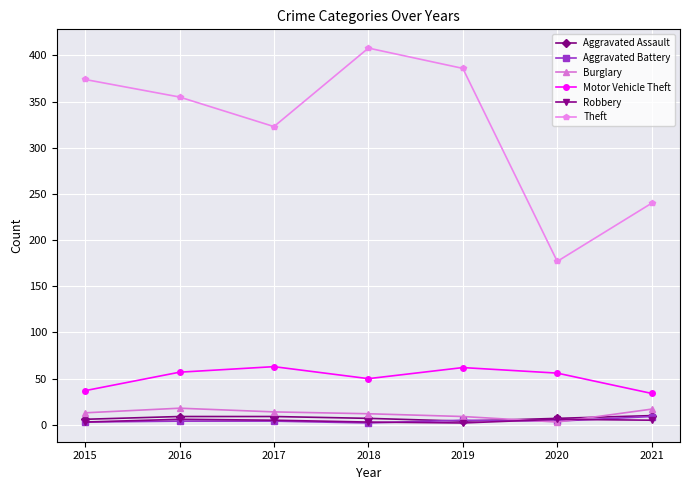

How many distinct data groups are displayed?

6